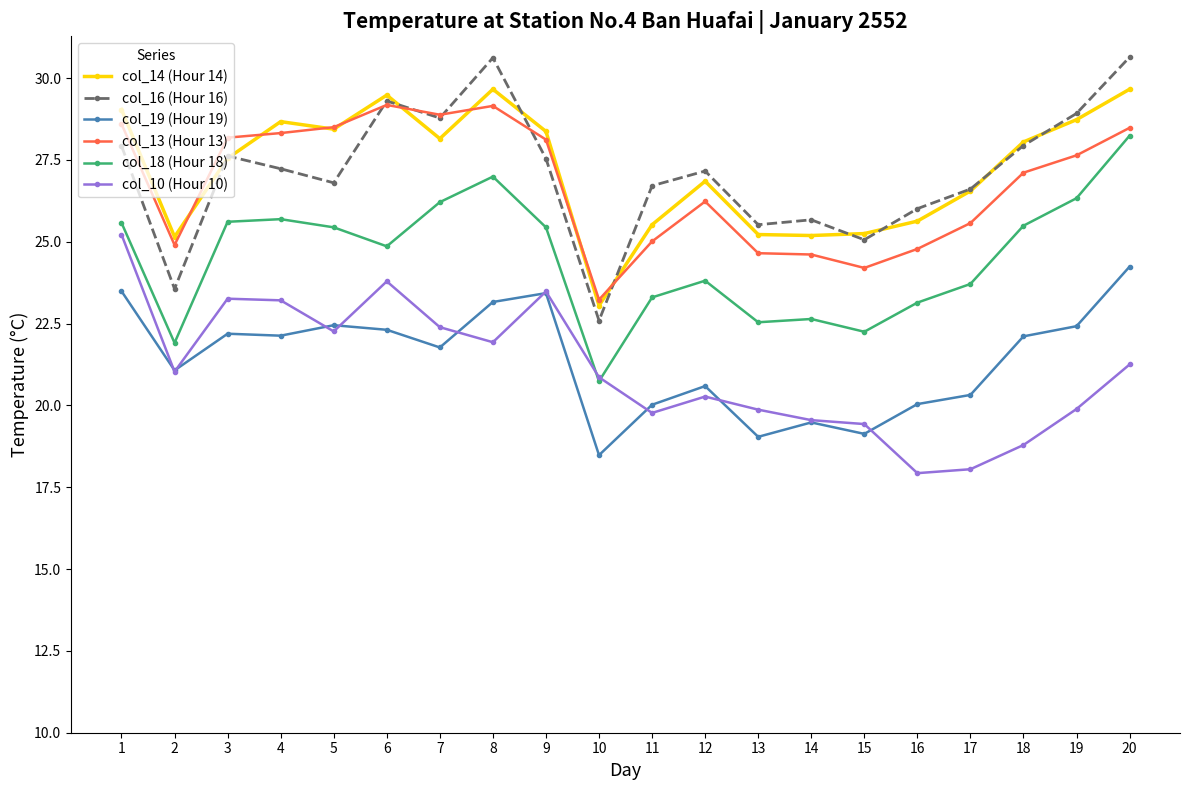

How many categories are shown in the chart?

20